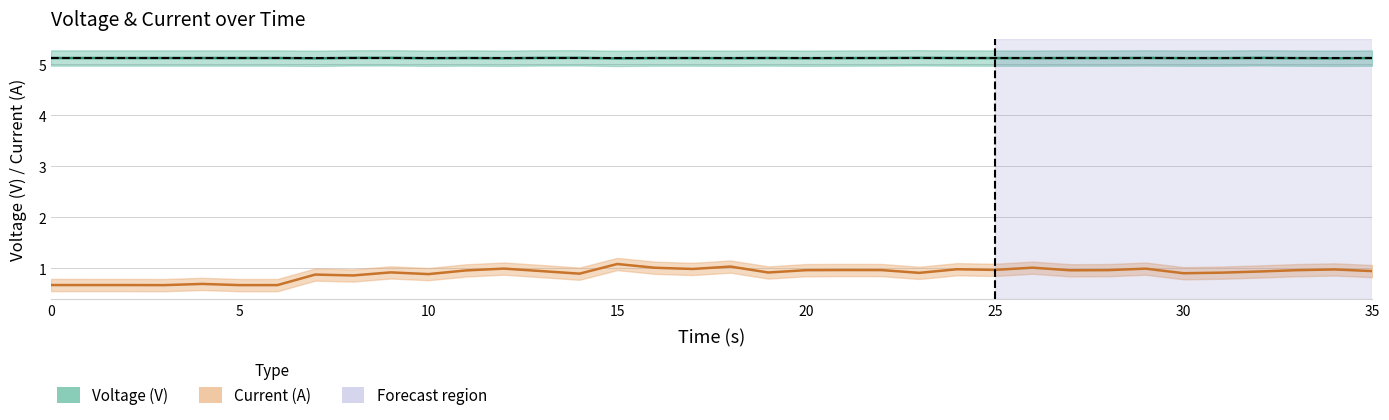

What is the value of the Voltage (V) point at the 24th from the left?

5.1